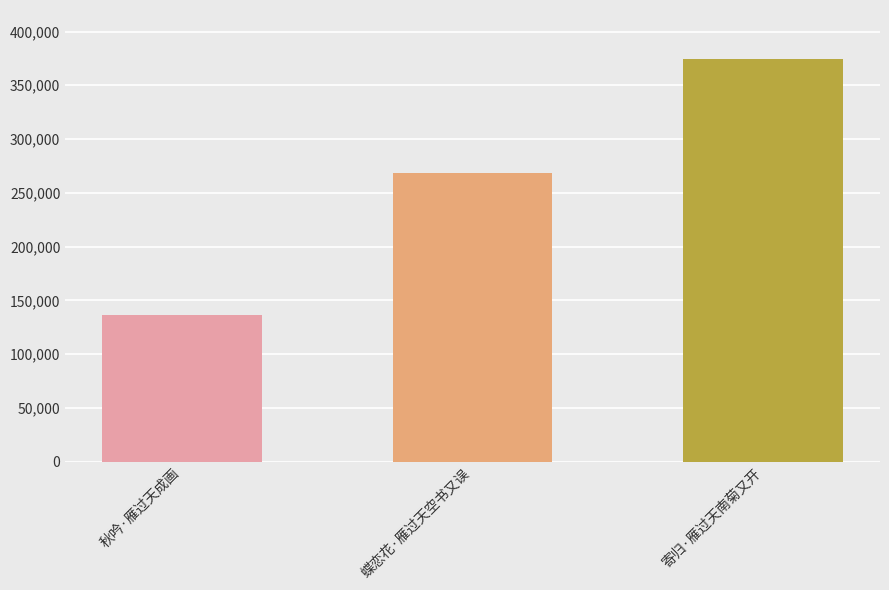

Are the bars horizontal?

No